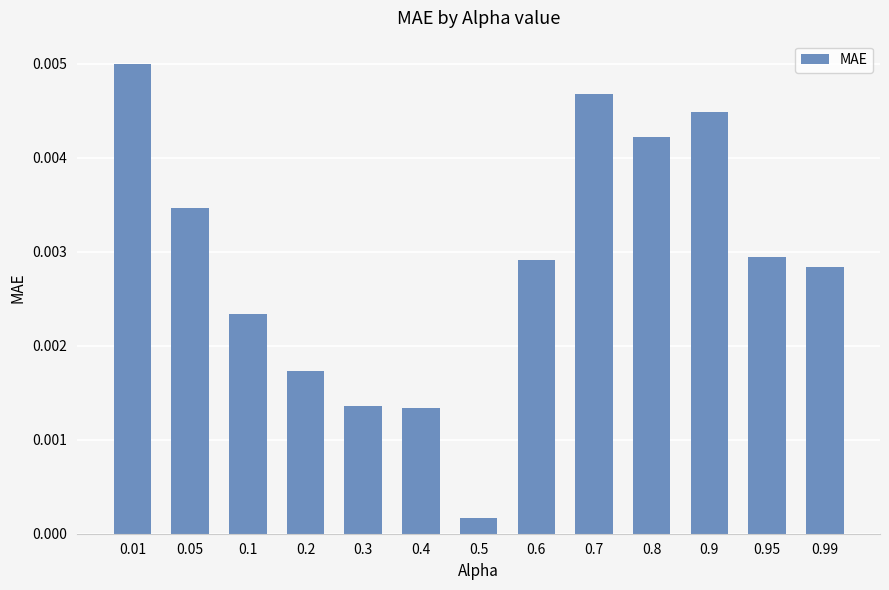

Where is the data nearest to the value 0?

0.5